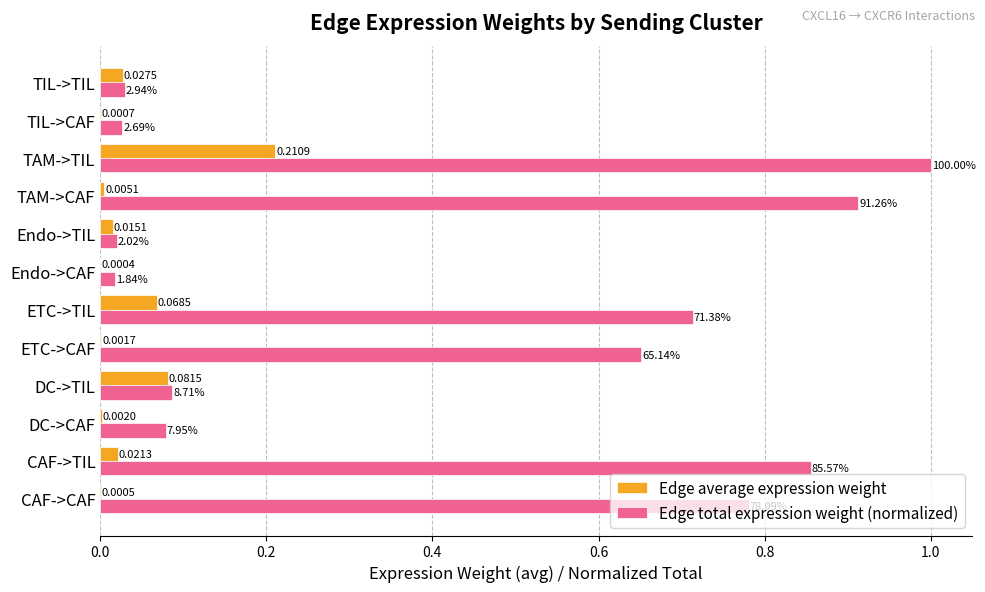

Which series has the widest spread of values?

Edge total expression weight (normalized)